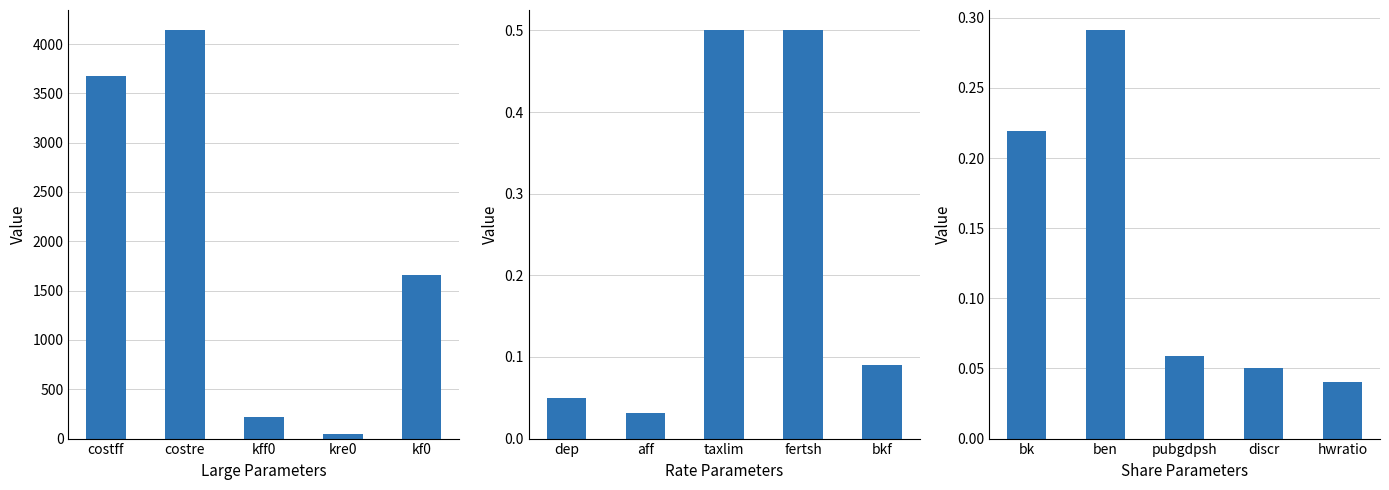

Is the value of Rate Parameters at costff greater than the value of Share Parameters at costff?

No